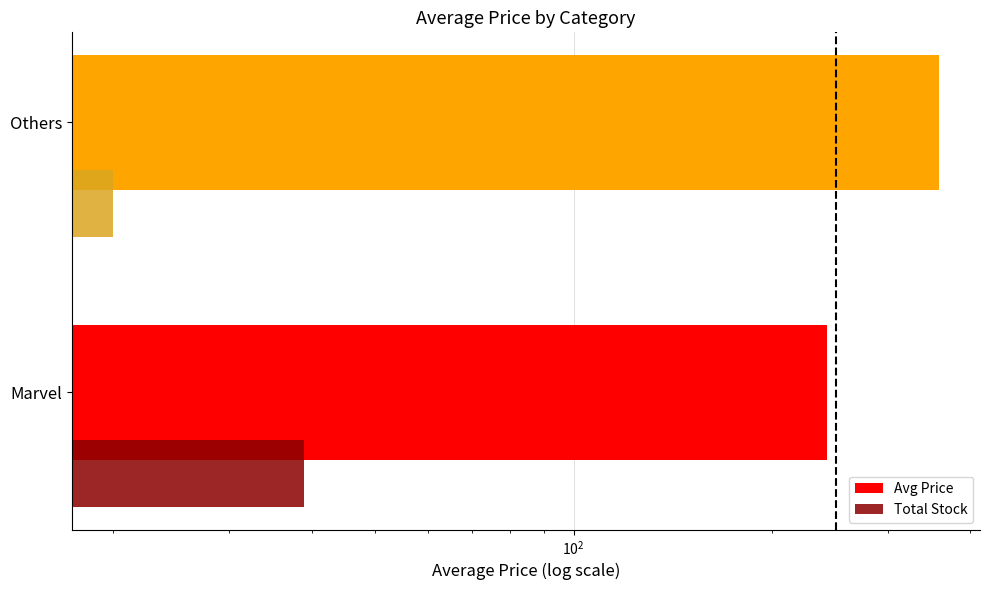

Rank the series by their average value, from lowest to highest.

Total Stock, Avg Price